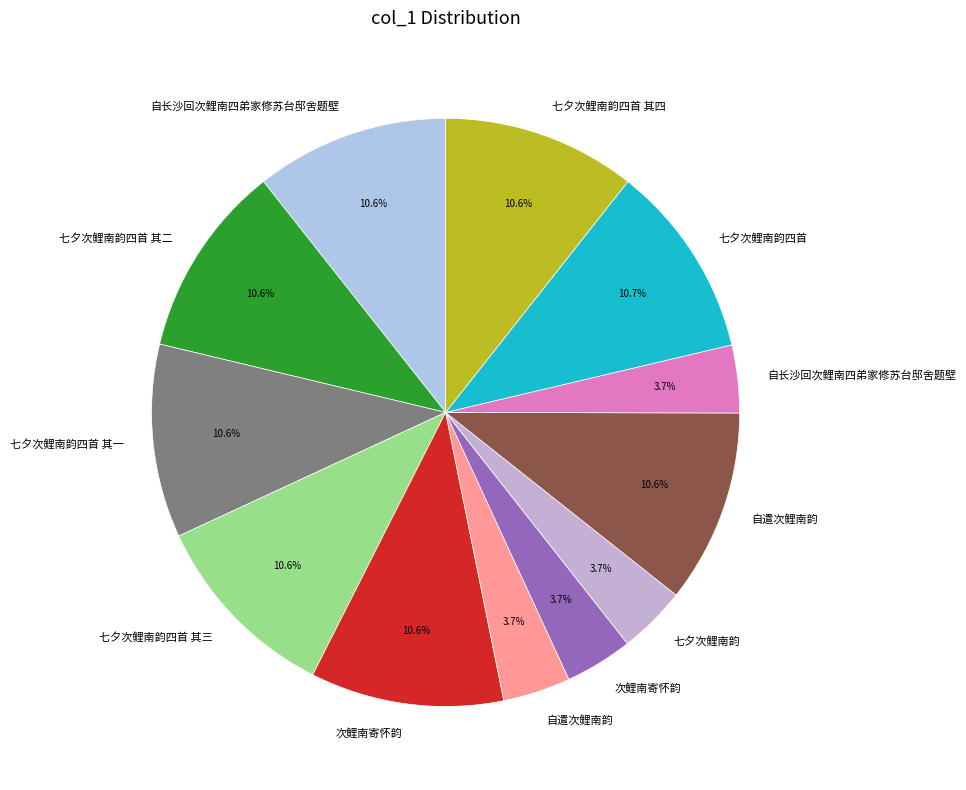

How many slices are in this pie chart?

12